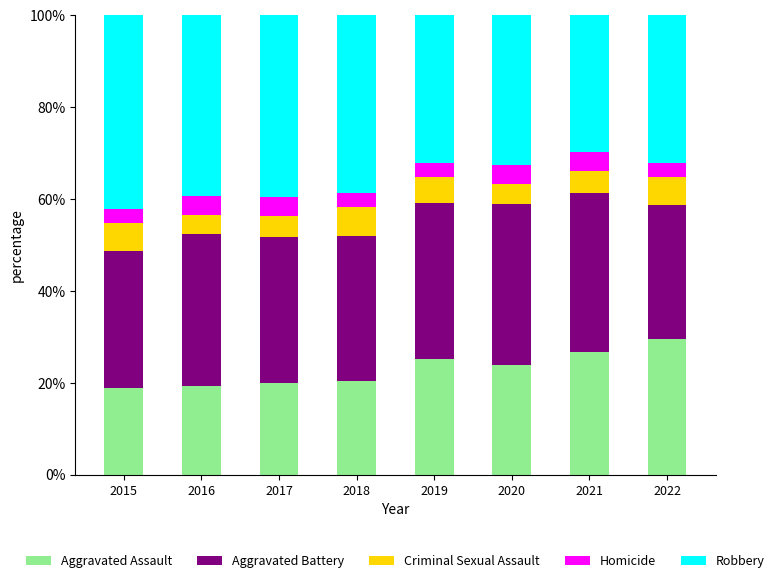

What is the value of the Aggravated Assault bar at the 8th from the left?

29.6